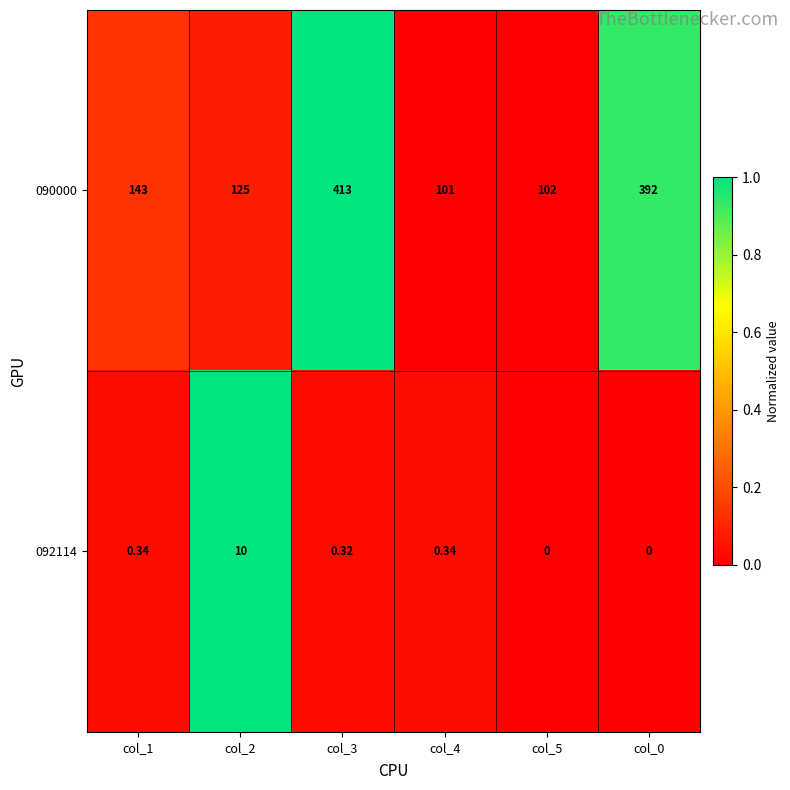

Is the value of 090000 at col_3 greater than the value of 092114 at col_5?

Yes